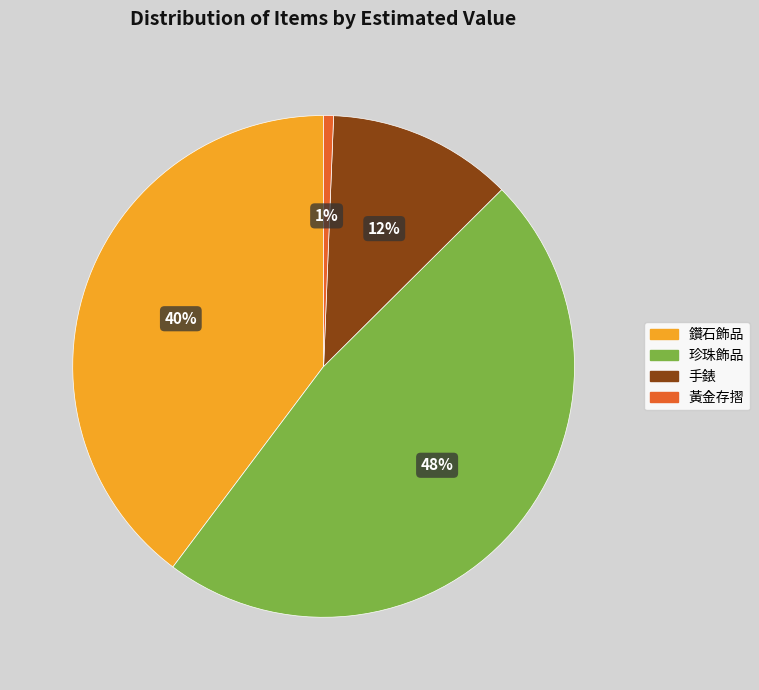

Count the number of slices in the pie.

4